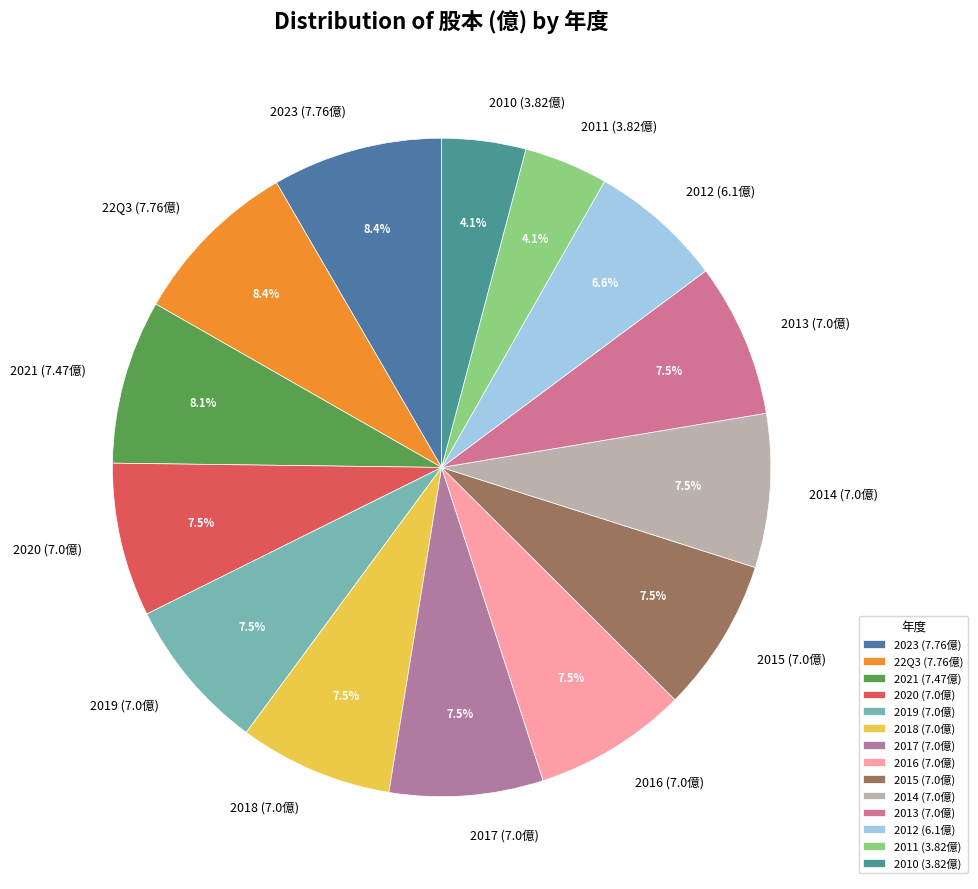

True or false: 2020 accounts for 1% of the total.

False